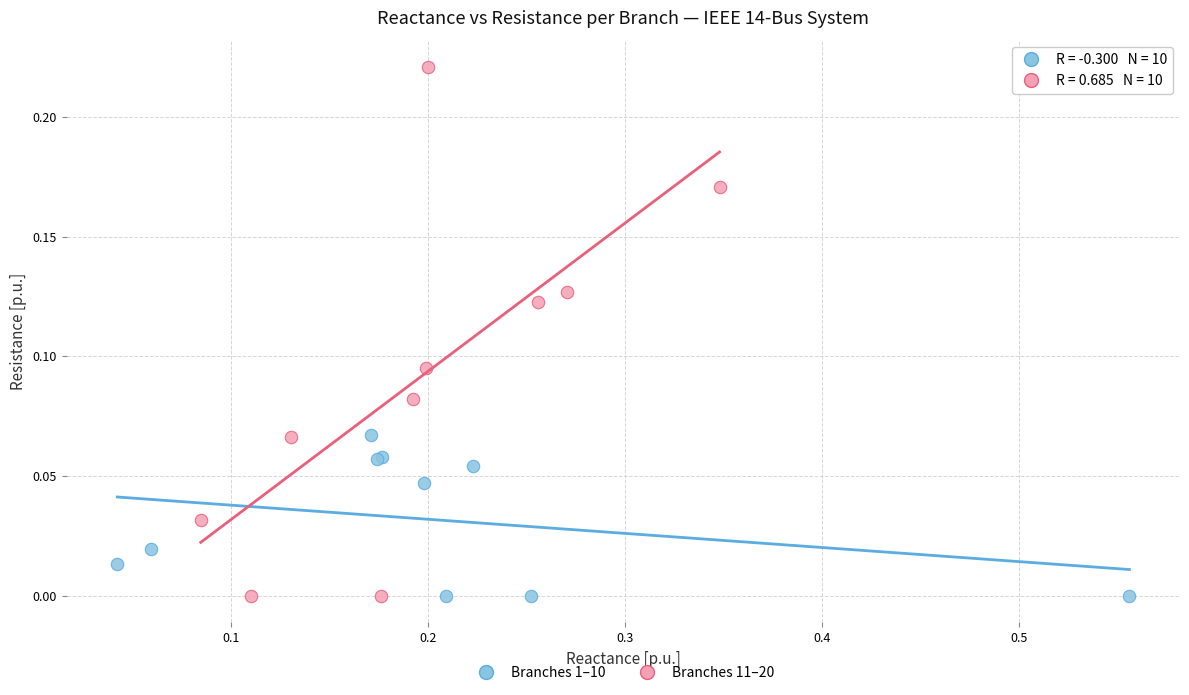

Which series contains the highest Y value?

Branches 11–20